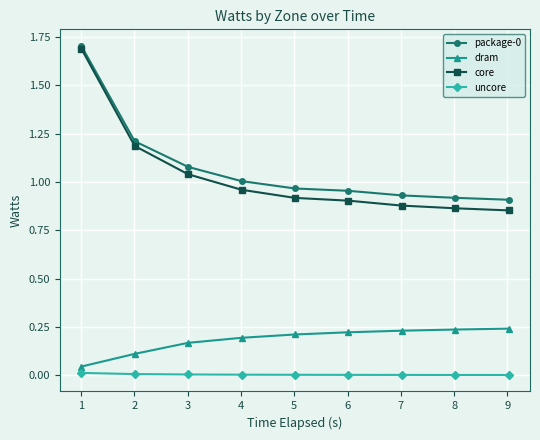

Which series has the largest range (max minus min)?

core